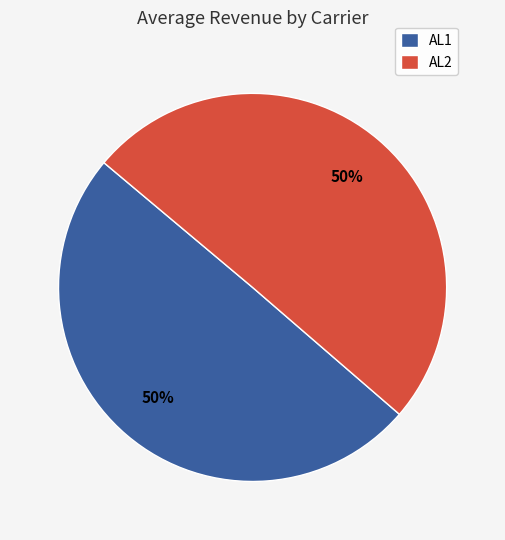

To the nearest percent, what is the combined percentage of AL2 and AL1?

100%